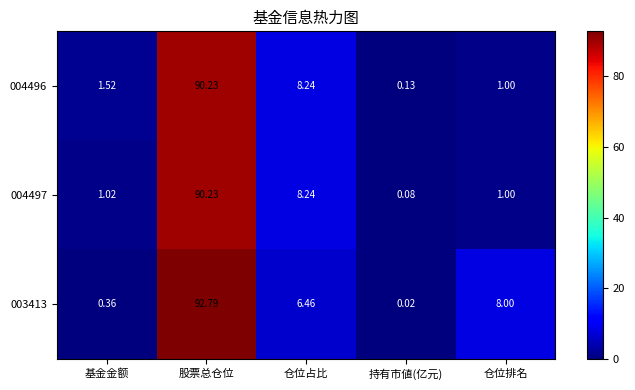

How many series are shown in this chart?

3